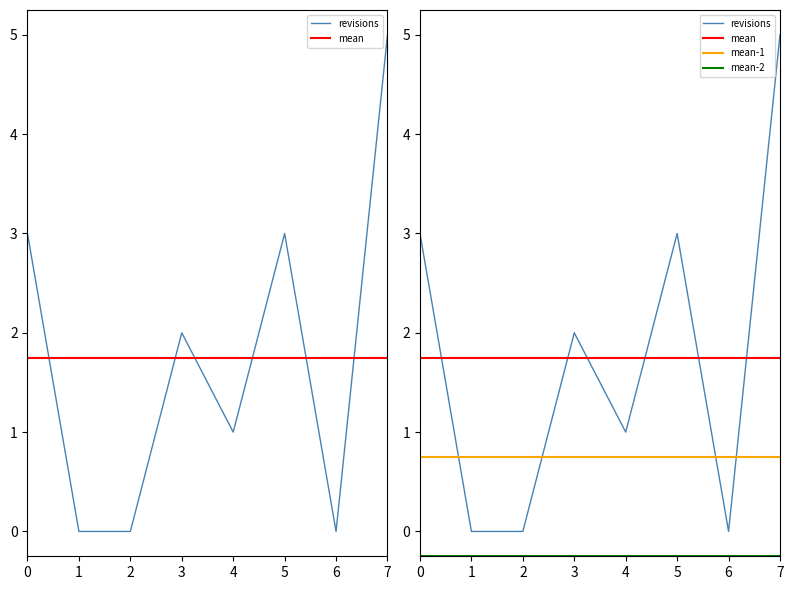

Reading right to left, extract all data points from this chart.

5	0	3	1	2	0	0	3